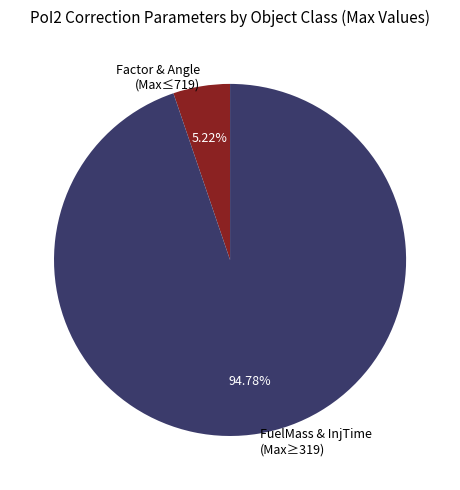

How many slices are in this pie chart?

2